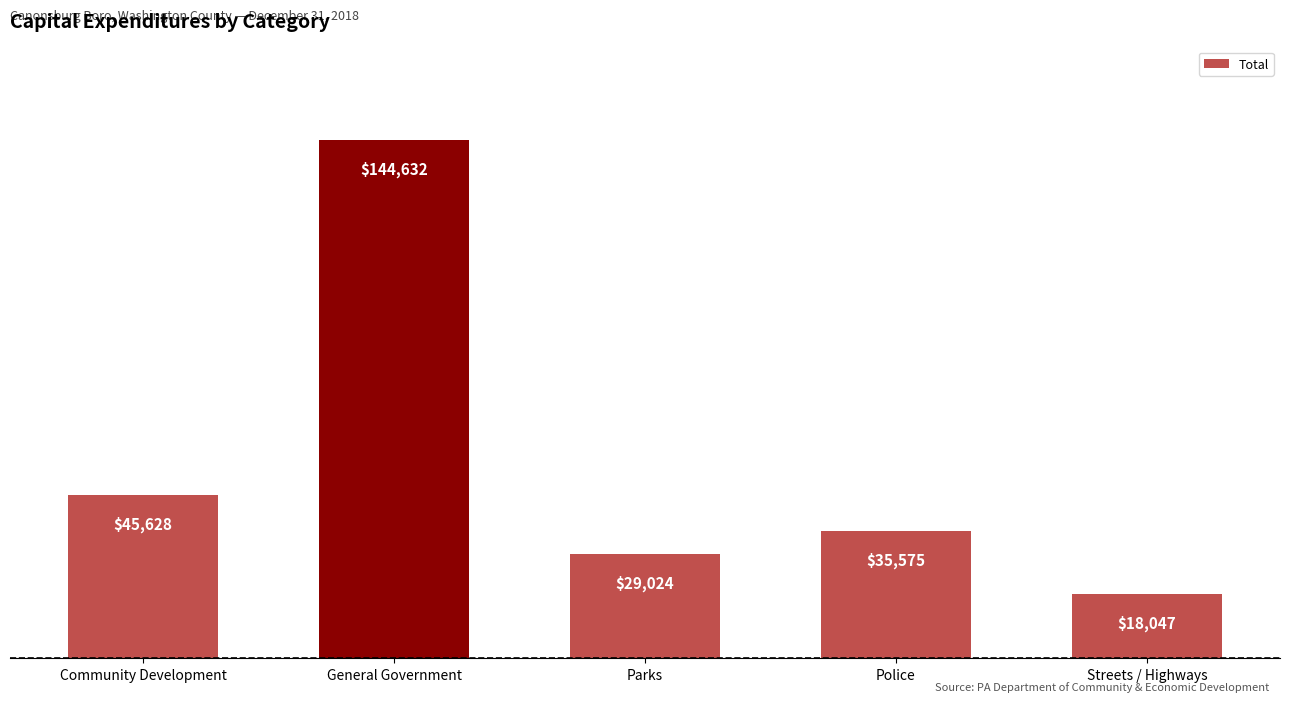

Between Streets / Highways and Parks, which is larger?

Parks